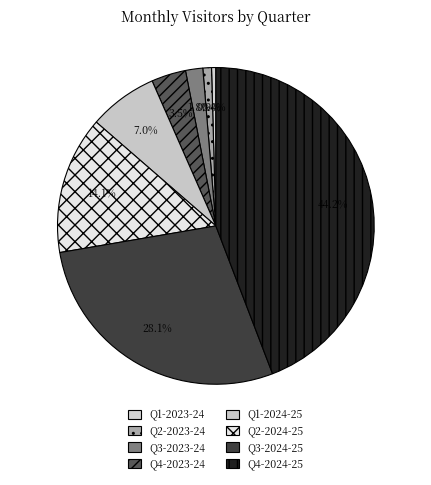

Count the number of slices in the pie.

8